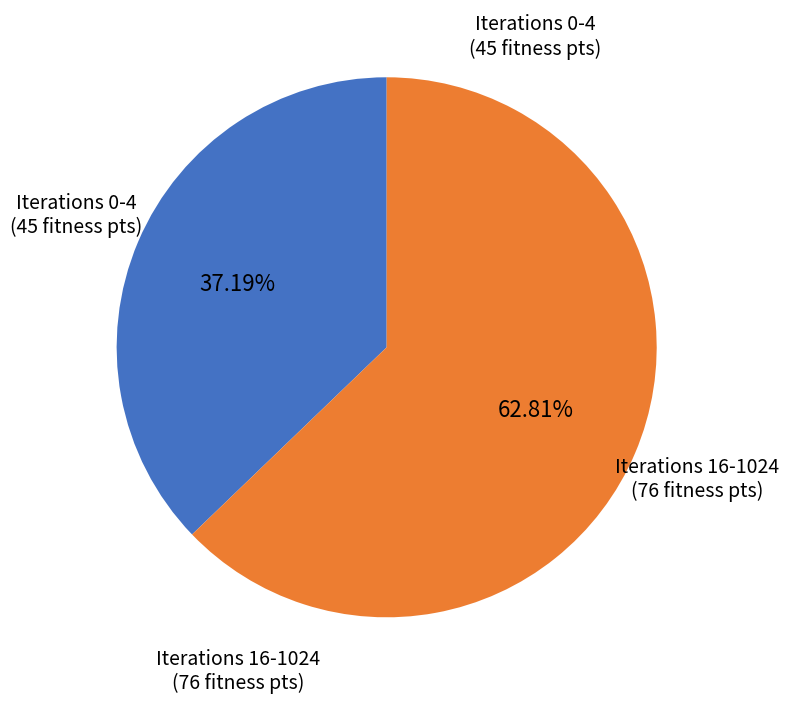

Is there any slice that represents more than half of the pie?

Yes